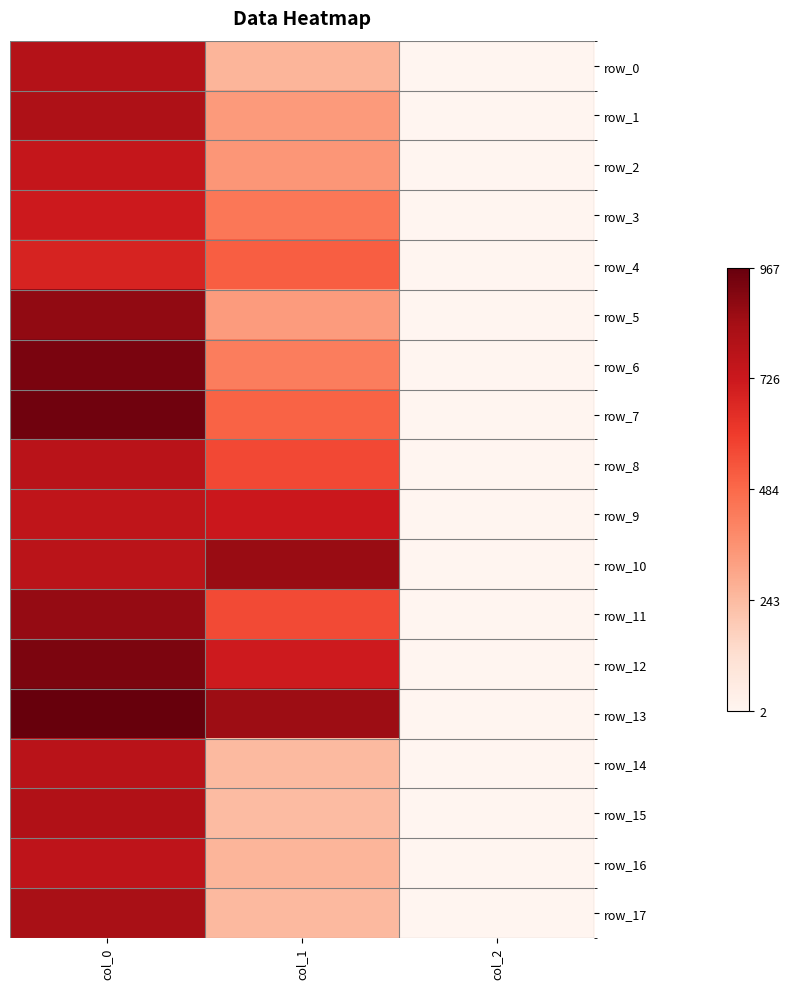

The value of row_2 at col_2 is 1.0. True or false?

False